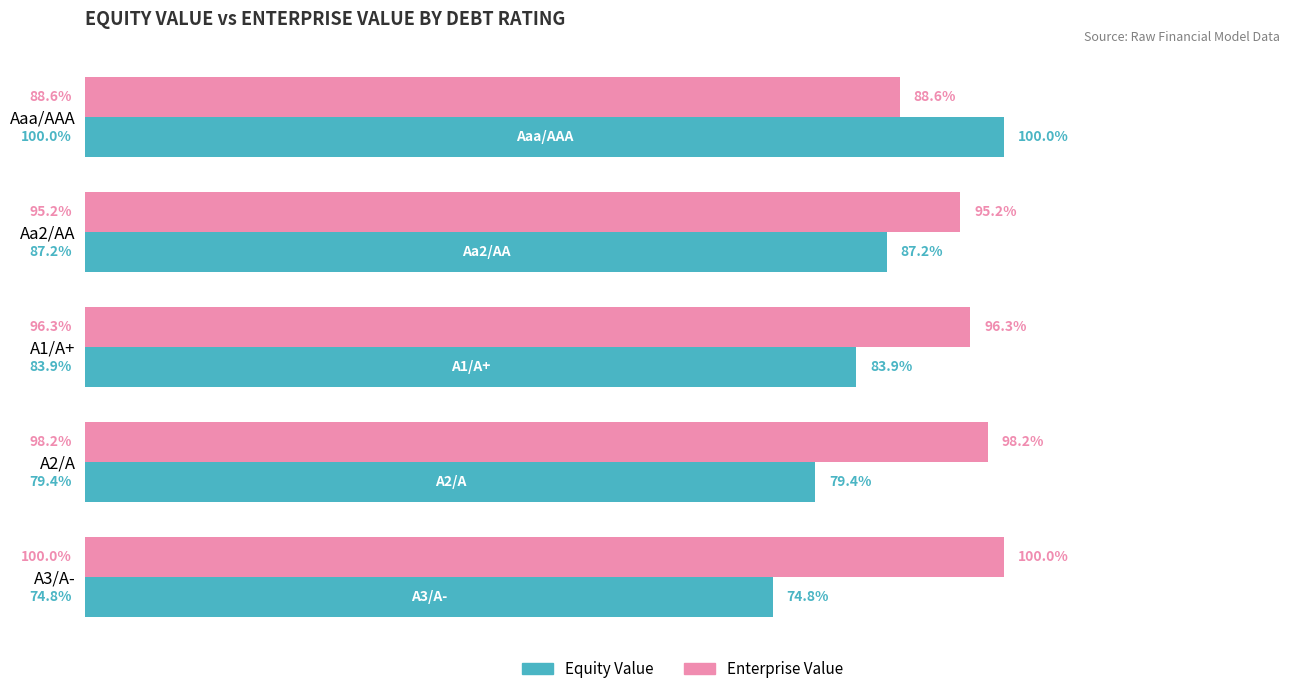

At which label is Equity Value closest to 87?

Aa2/AA